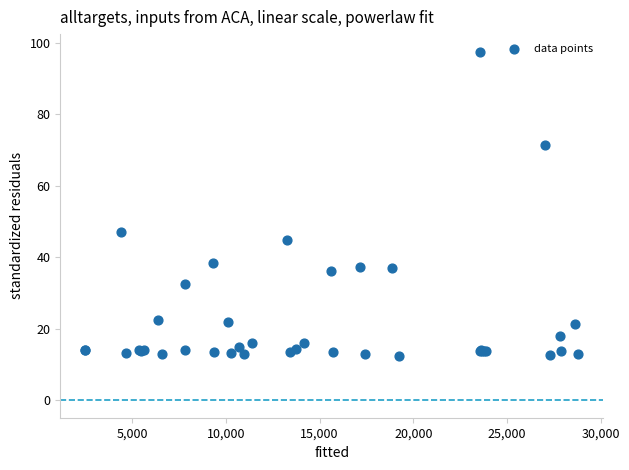

What Y value in the scatter plot is closest to 55?

47.2